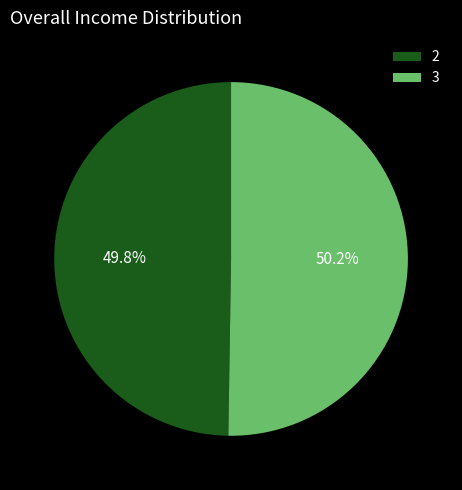

What portion of the pie excludes 3?

49.8%